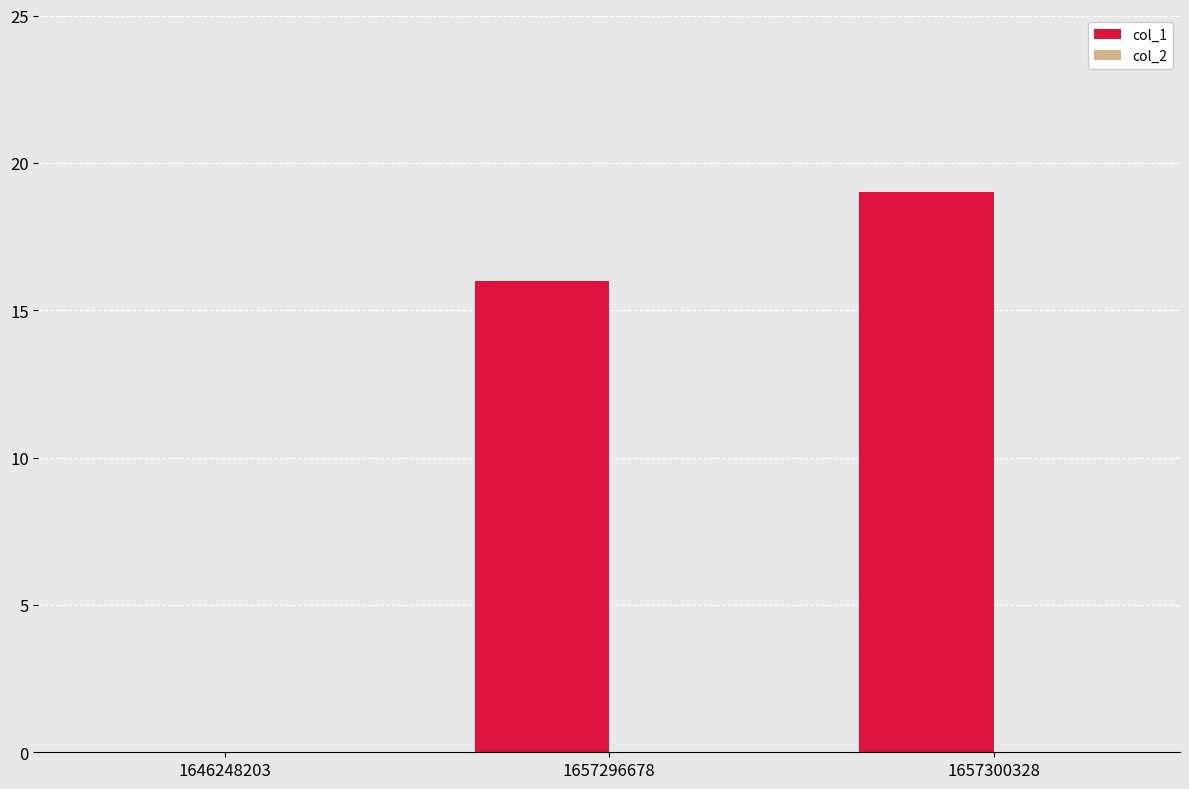

Are the bars horizontal?

No